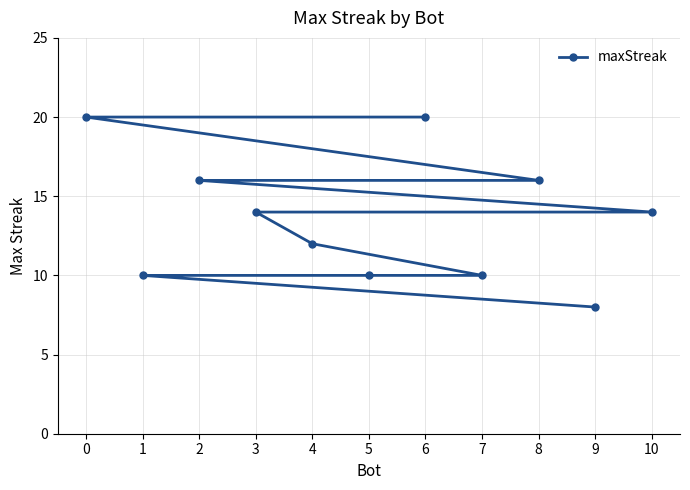

How many data points are above 14?

4